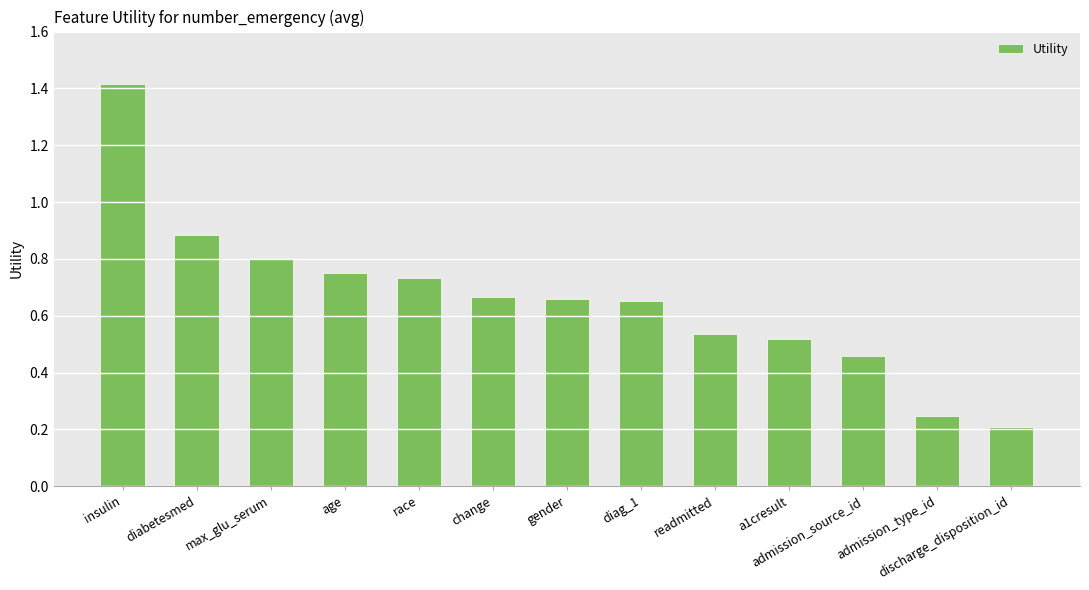

What is the label of the 7th bar from the left?

gender